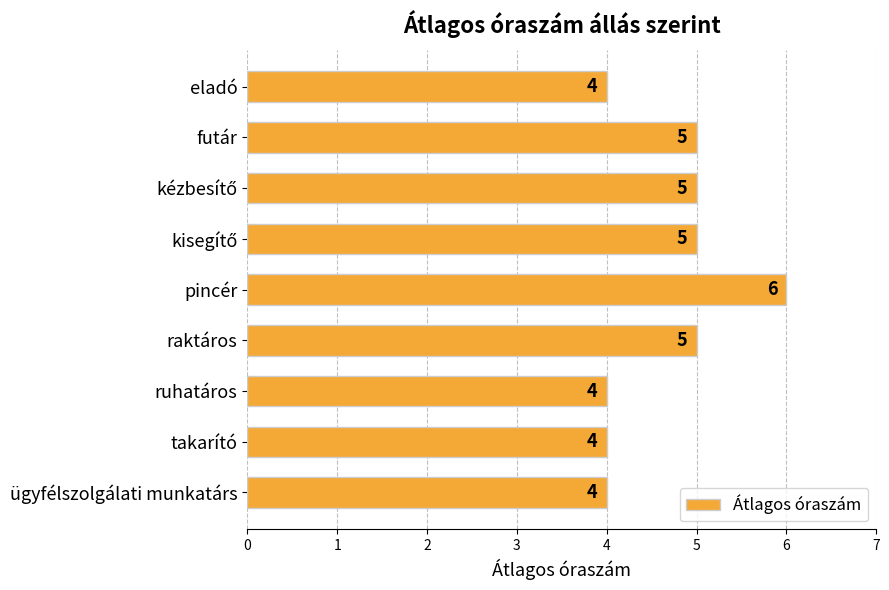

How many values are between 4 and 5?

8